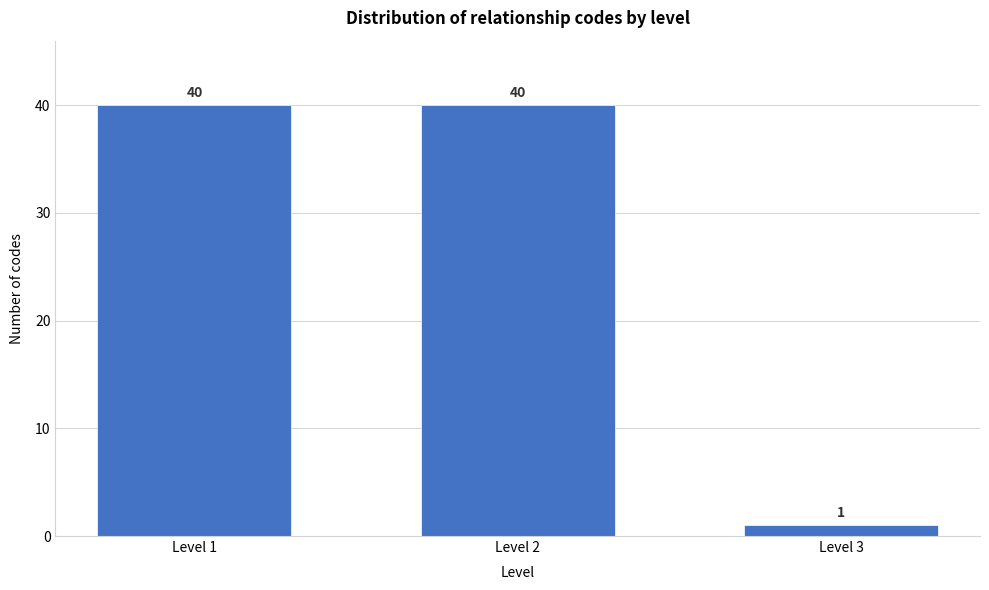

Reading left to right, list all the values displayed in this chart.

40	40	1